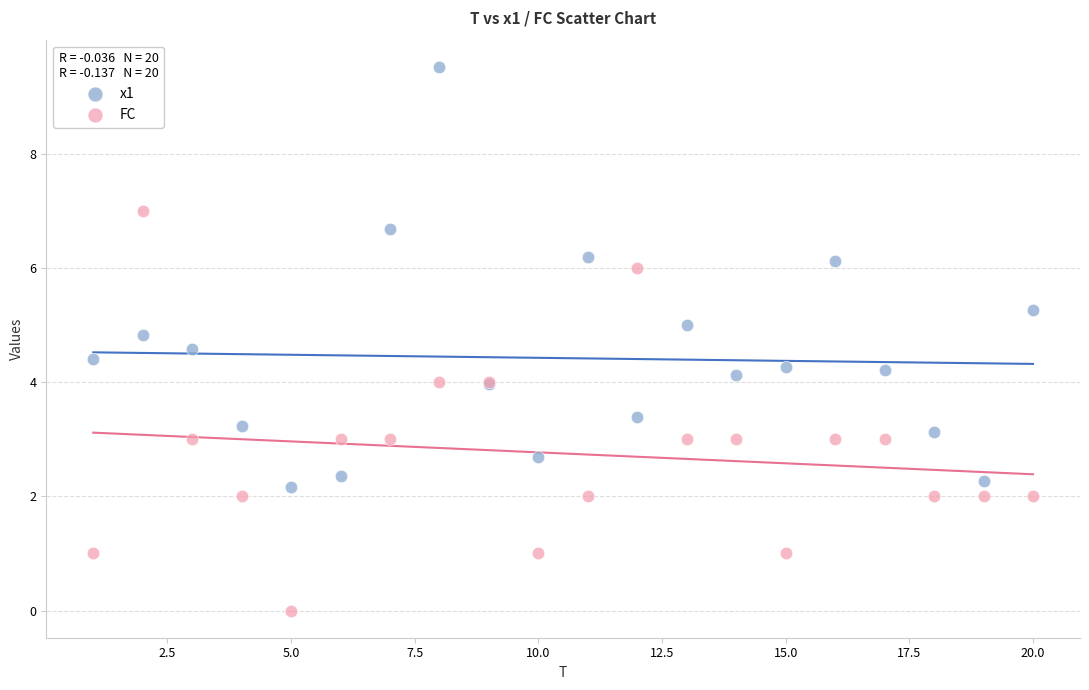

What is the X range (max minus min) for the scatter plot?

19.0